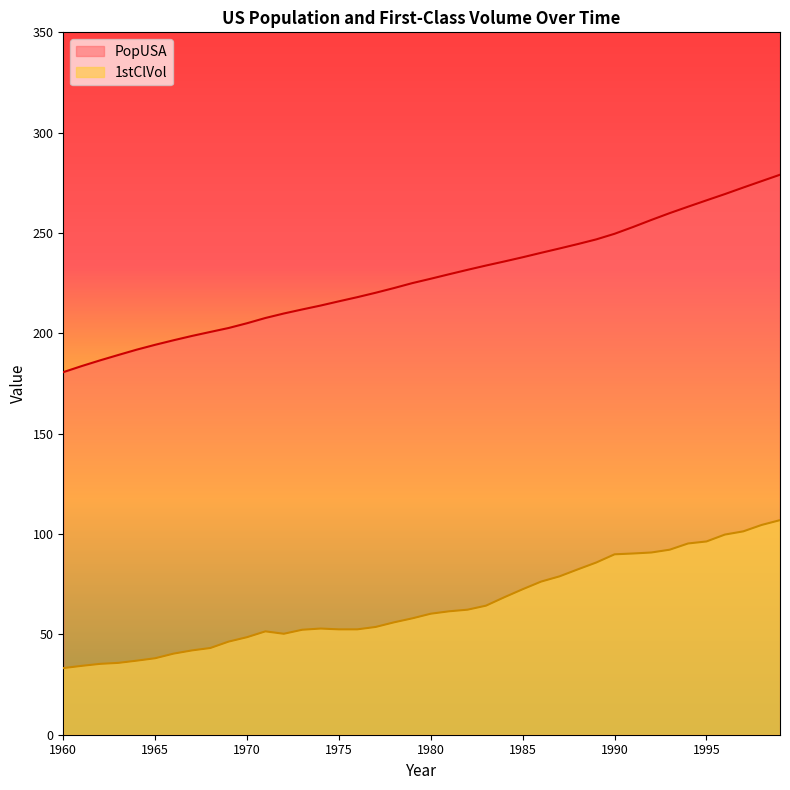

True or false: 1stClVol and PopUSA cross at least once.

False